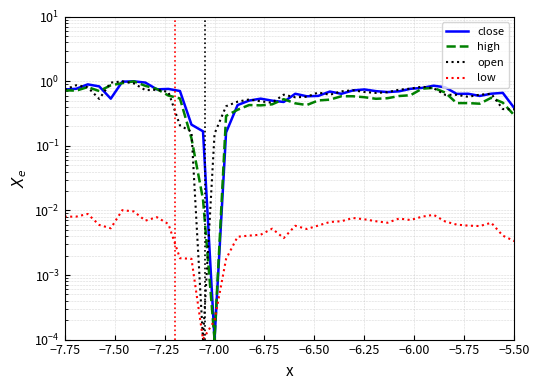

Reading left to right, what are all the values shown in this chart?

close: 0.7	0.8	0.9	0.8	0.5	1.0	1.0	1.0	0.8	0.8	0.7	0.2	0.2	0.0	0.2	0.4	0.5	0.5	0.5	0.5	0.6	0.6	0.6	0.7	0.6	0.7	0.7	0.7	0.7	0.7	0.8	0.8	0.9	0.8	0.6	0.6	0.6	0.6	0.7	0.4
high: 0.7	0.7	0.8	0.7	0.9	0.9	1.0	0.9	0.8	0.6	0.5	0.1	0.0	0.0	0.3	0.4	0.4	0.4	0.4	0.5	0.5	0.4	0.5	0.5	0.6	0.6	0.6	0.5	0.5	0.6	0.6	0.8	0.8	0.7	0.5	0.5	0.5	0.6	0.5	0.3
open: 0.7	0.9	0.8	0.5	1.0	1.0	0.9	0.7	0.7	0.7	0.2	0.2	0.0	0.2	0.4	0.5	0.5	0.5	0.5	0.6	0.6	0.6	0.7	0.6	0.7	0.7	0.7	0.7	0.7	0.7	0.8	0.8	0.8	0.6	0.6	0.6	0.6	0.6	0.4	0.4
low: 0.0	0.0	0.0	0.0	0.0	0.0	0.0	0.0	0.0	0.0	0.0	0.0	0.0	0.0	0.0	0.0	0.0	0.0	0.0	0.0	0.0	0.0	0.0	0.0	0.0	0.0	0.0	0.0	0.0	0.0	0.0	0.0	0.0	0.0	0.0	0.0	0.0	0.0	0.0	0.0